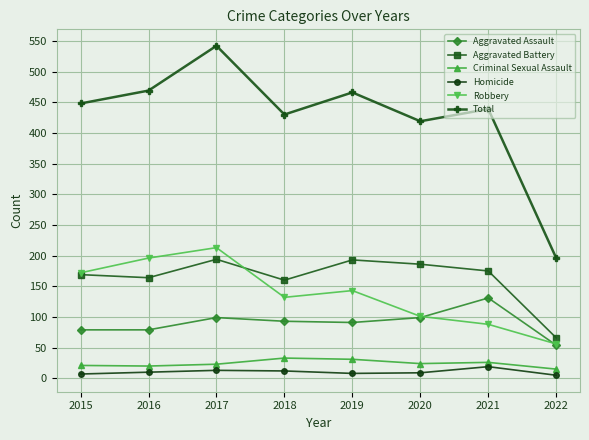

How many categories are shown in the chart?

8